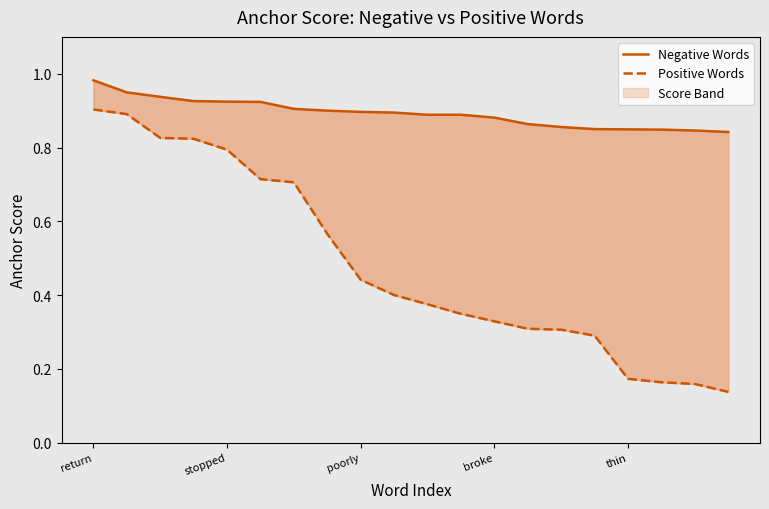

Which series has the largest total across all categories?

Negative Words